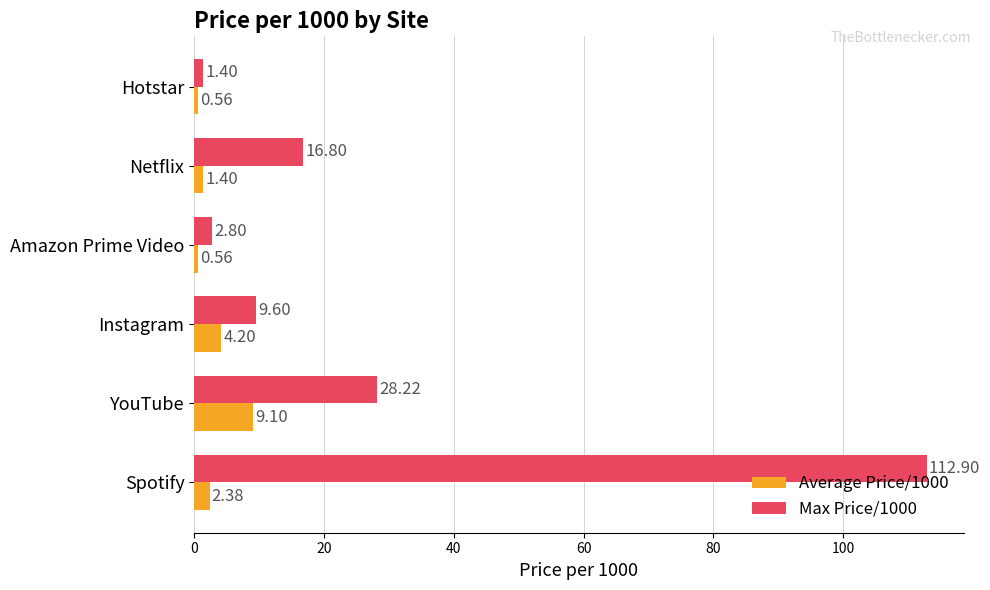

What is the total value across all series at Netflix?

18.2